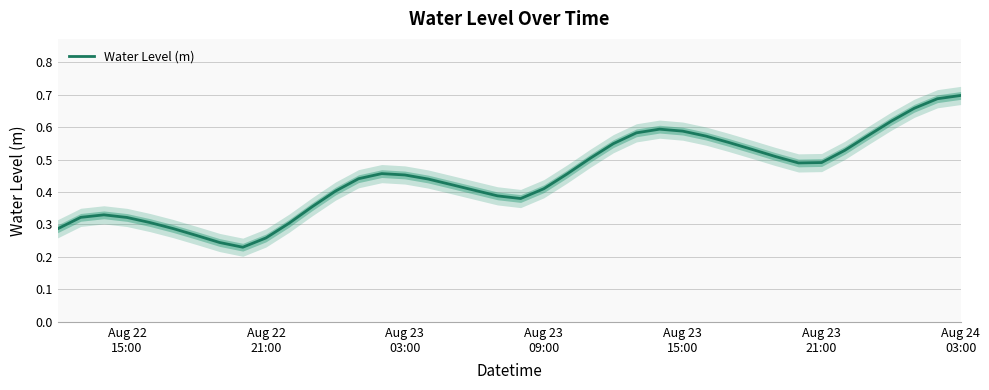

Count the number of data series in this chart.

1